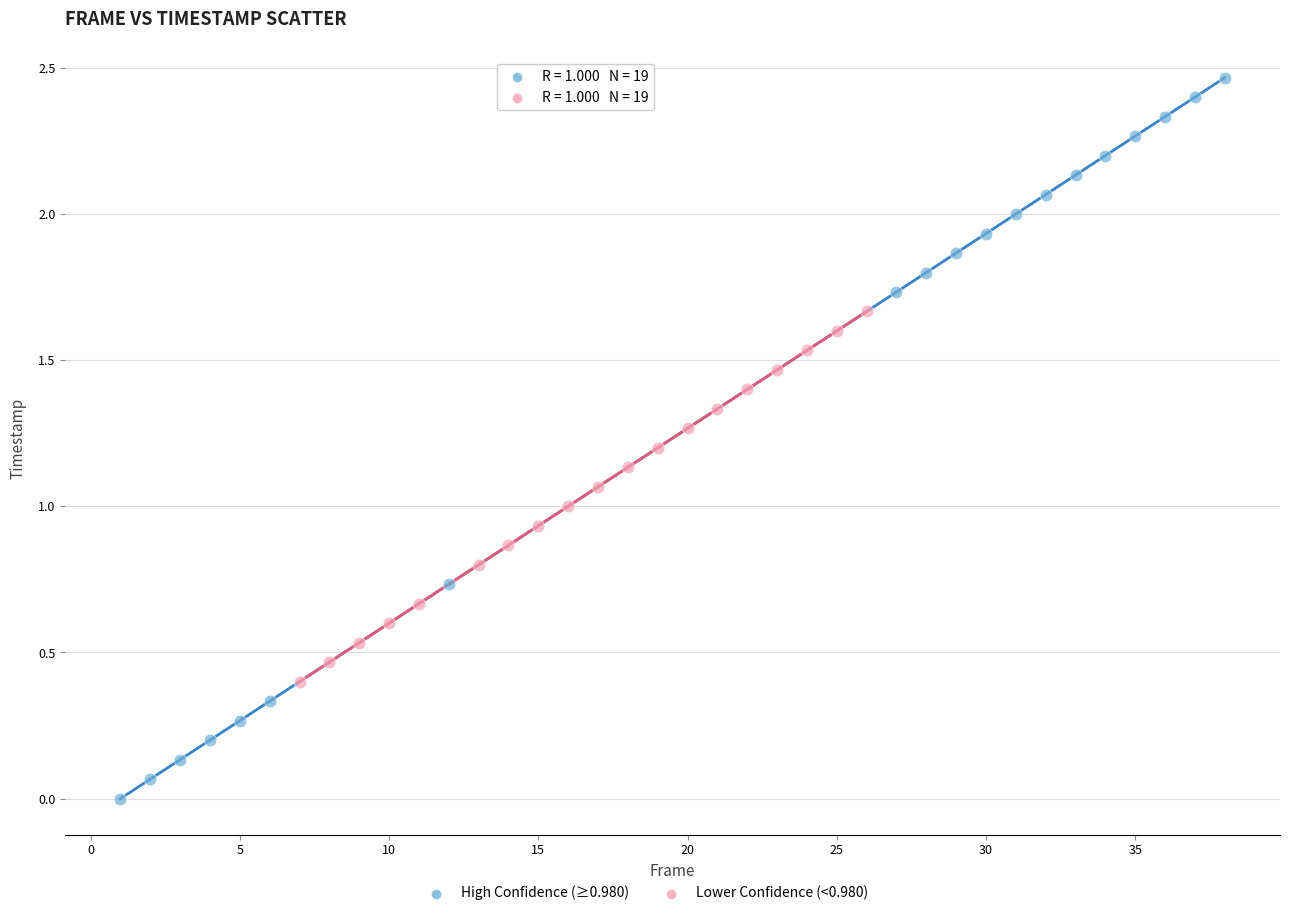

Which series has the largest Y range (max minus min)?

High Confidence (≥0.980)